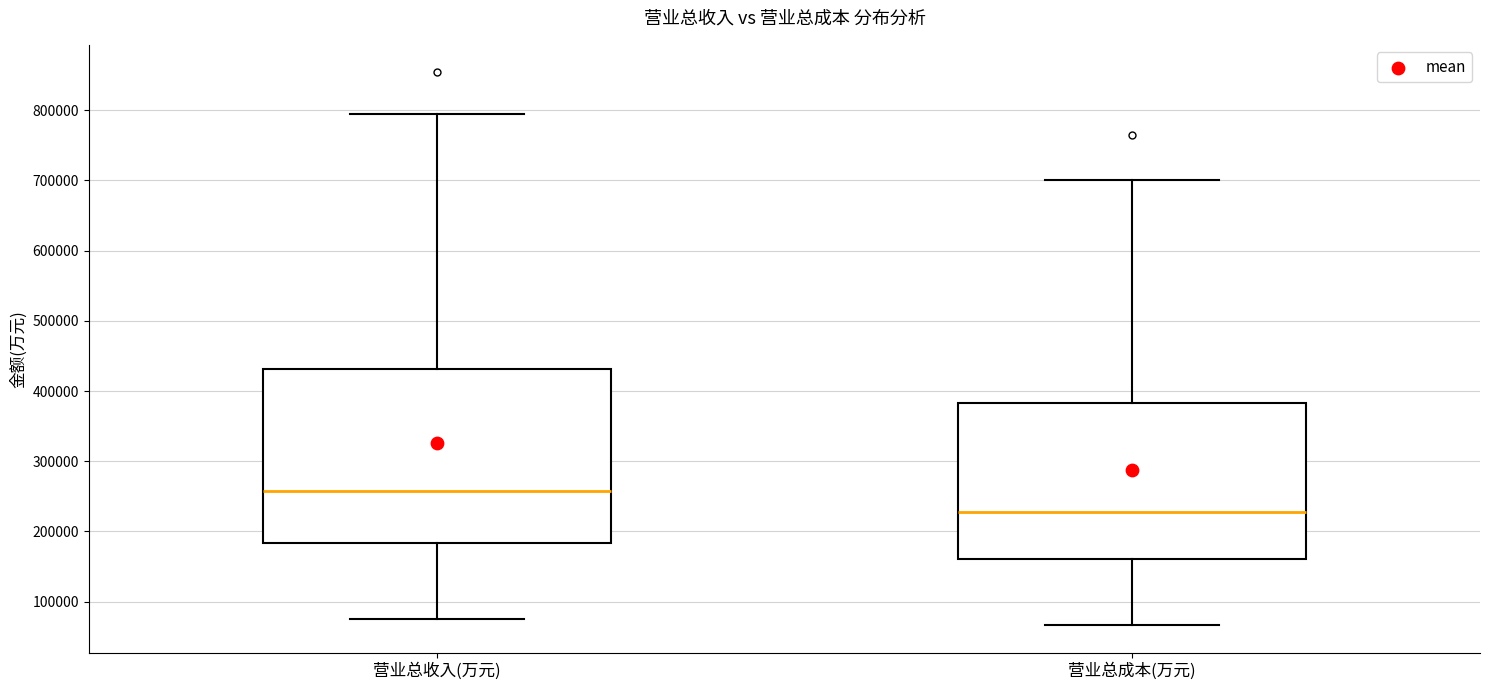

Where is the upper edge of the box for 营业总收入(万元) on the y-axis? The values are not printed on the chart, so give them approximately, as read against the axis.

430000